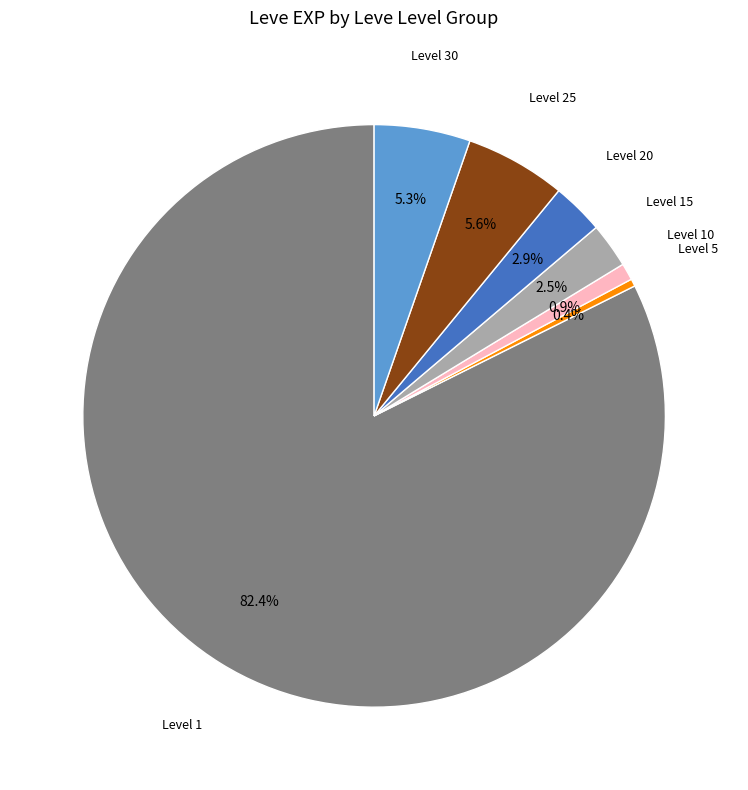

To the nearest percent, what is the difference between the largest and smallest slice percentages?

82%